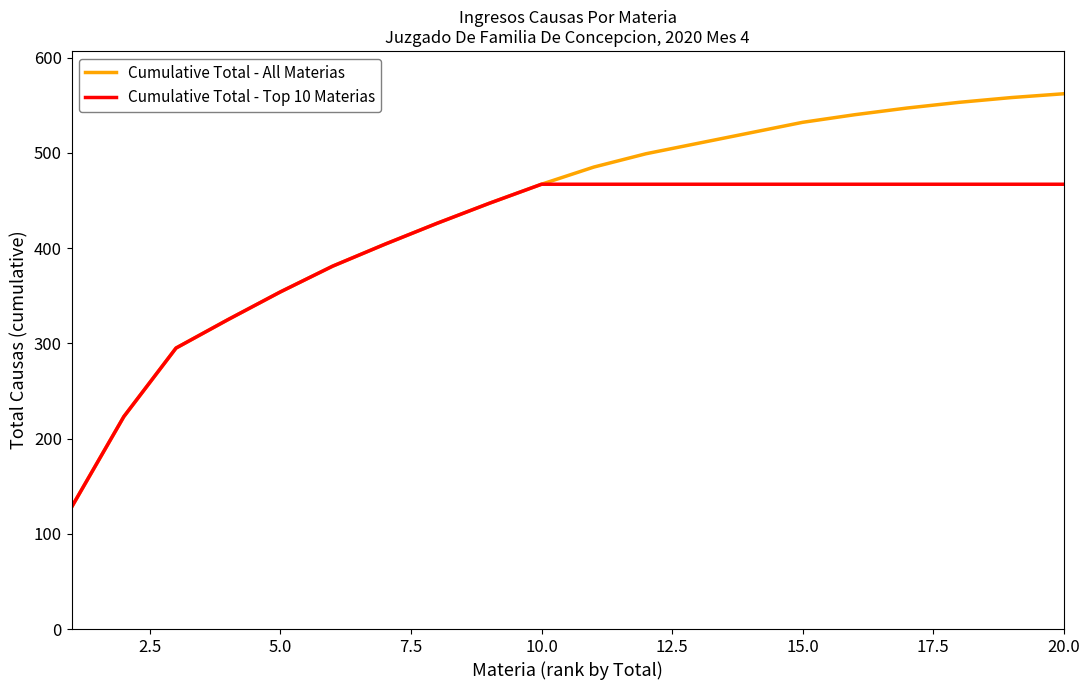

What are all the series names shown in the legend?

Cumulative Total - All Materias, Cumulative Total - Top 10 Materias